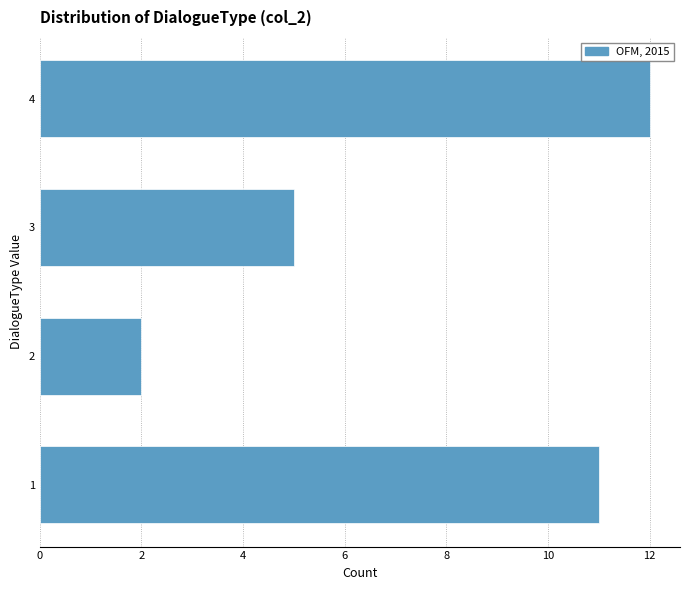

Reading bottom to top, what are all the values shown in this chart?

11	2	5	12